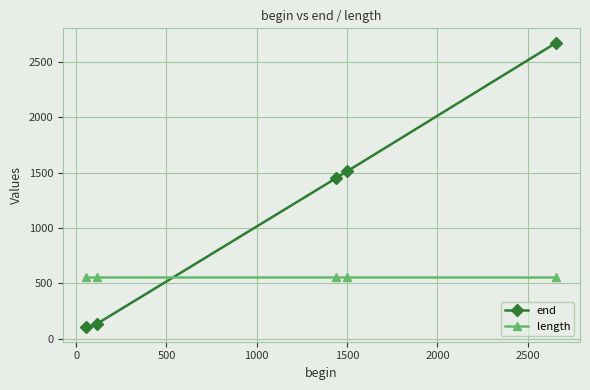

True or false: end and length intersect in this chart.

True